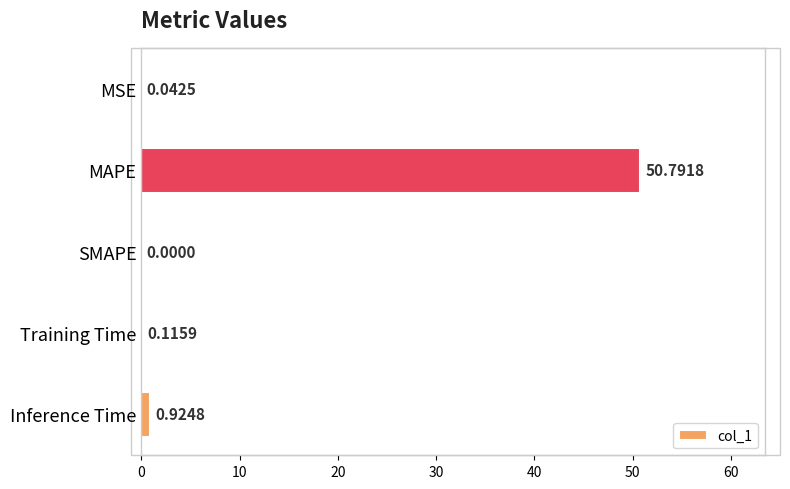

Are the bars horizontal?

Yes